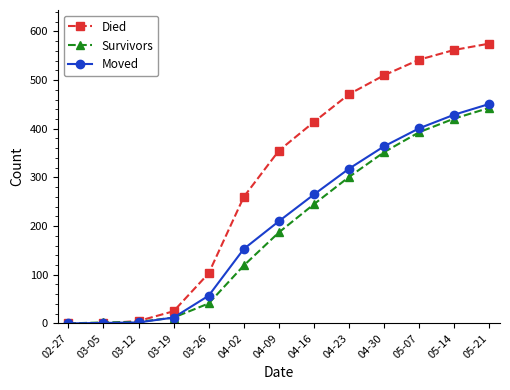

Is this an area chart (filled region under the line)?

No